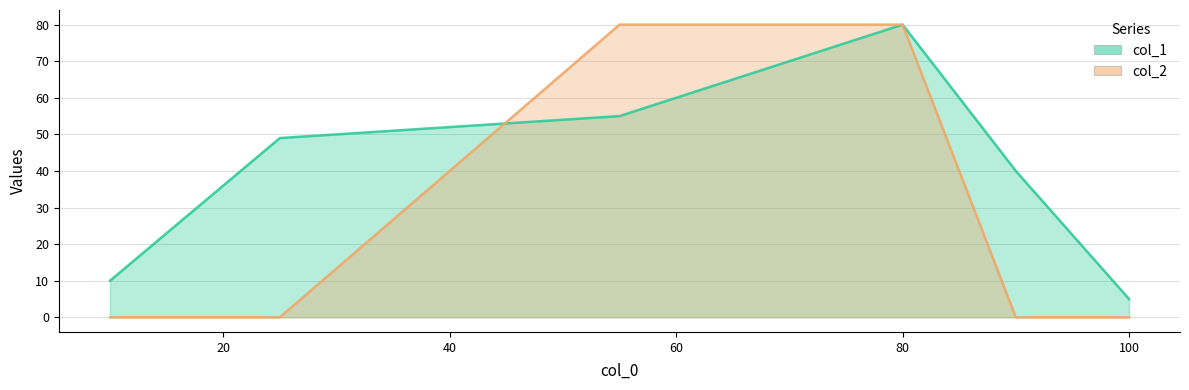

Rank the categories by value from lowest to highest.

10, 100, 90, 25, 55, 80